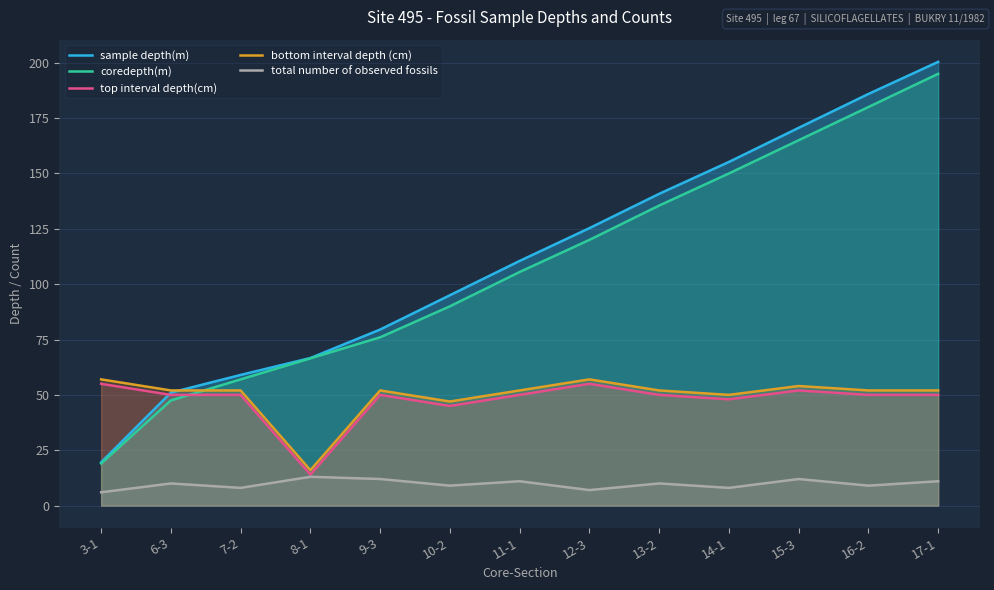

True or false: top interval depth(cm) and bottom interval depth (cm) cross at least once.

False